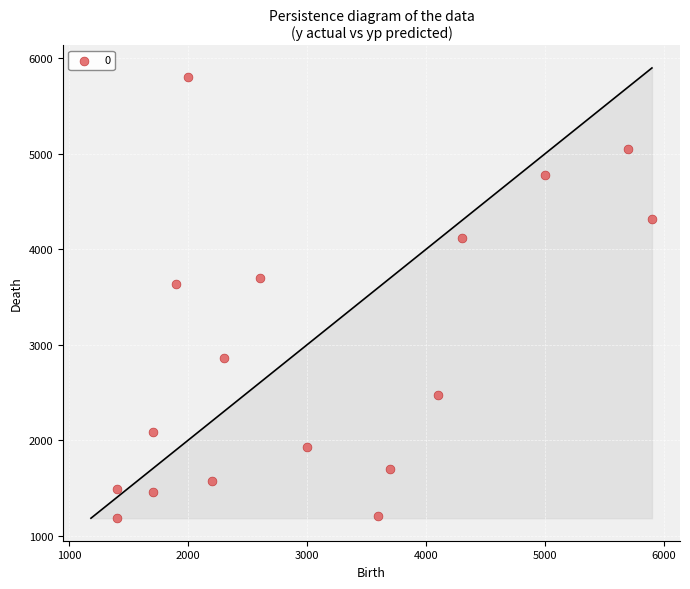

What Y value in the scatter plot is closest to 3491?

3640.6